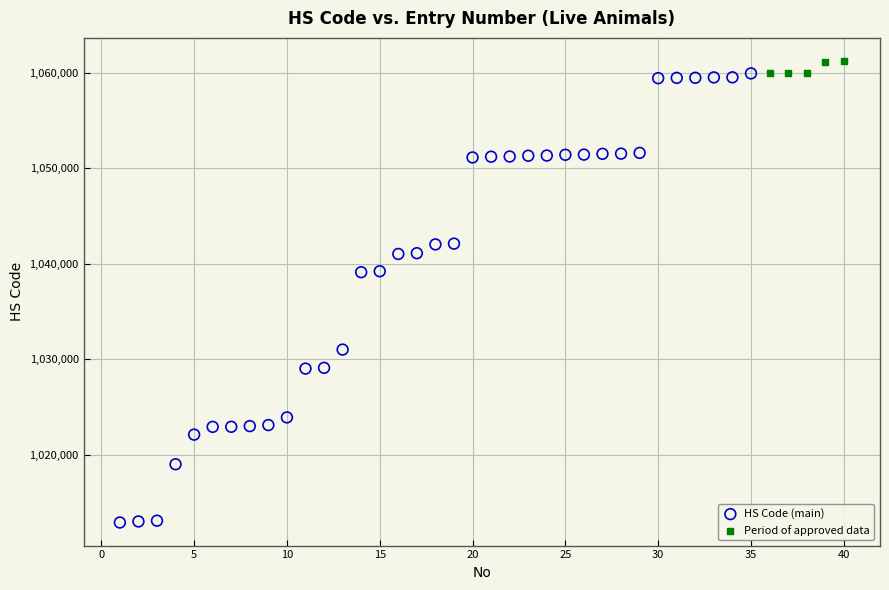

Which series reaches the minimum Y coordinate?

HS Code (main)